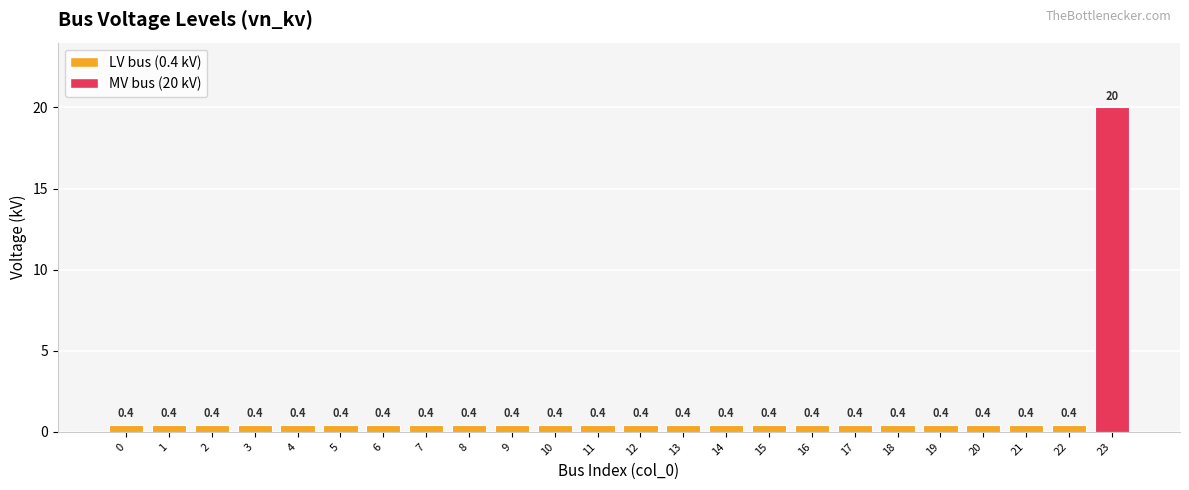

Reading left to right, what are all the values shown in this chart?

0.4	0.4	0.4	0.4	0.4	0.4	0.4	0.4	0.4	0.4	0.4	0.4	0.4	0.4	0.4	0.4	0.4	0.4	0.4	0.4	0.4	0.4	0.4	20.0